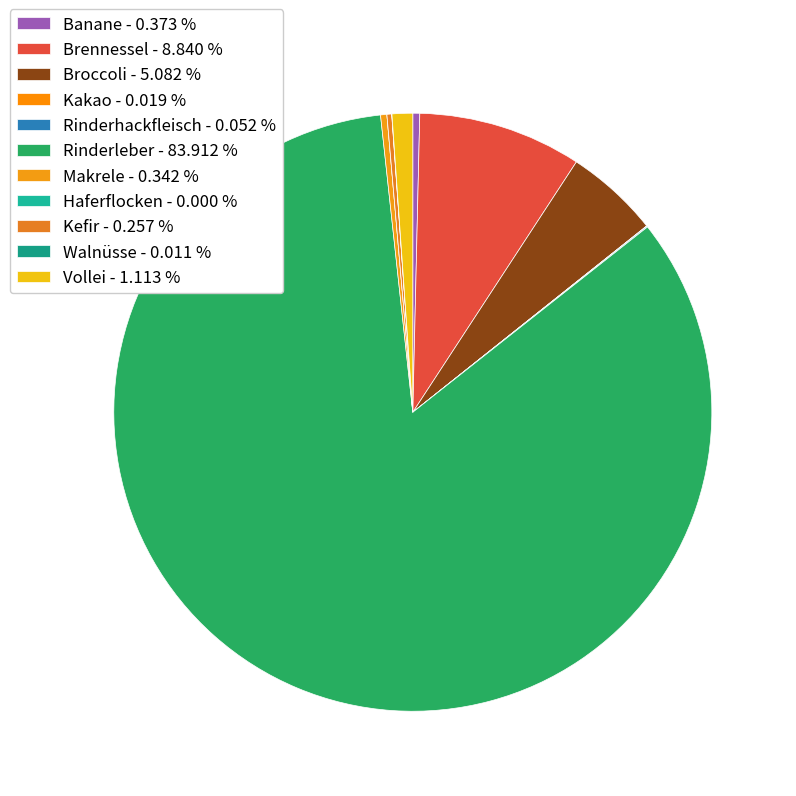

Do Makrele and Broccoli together represent more than half of the pie?

No